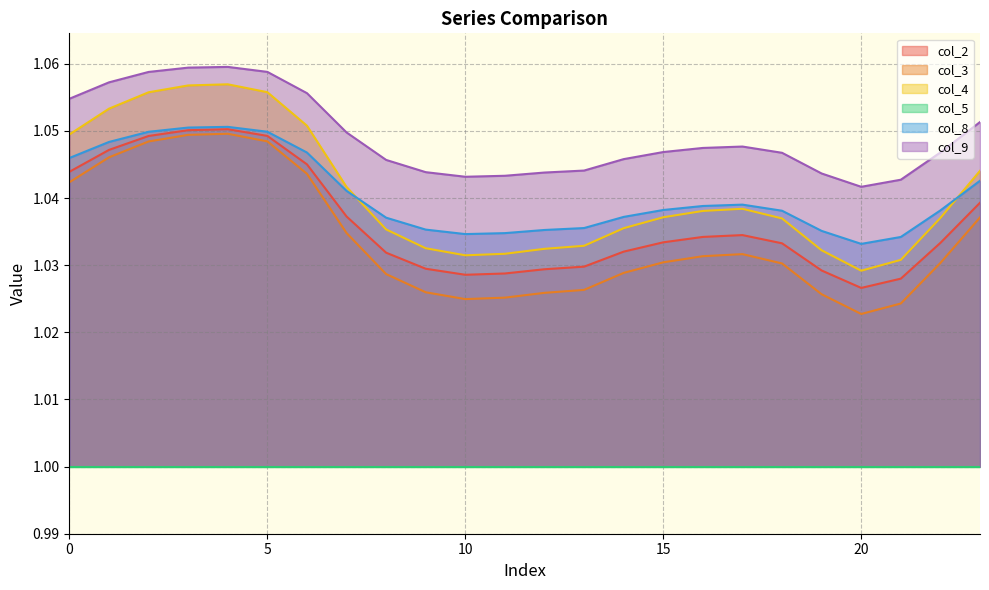

True or false: col_3 and col_4 intersect in this chart.

False